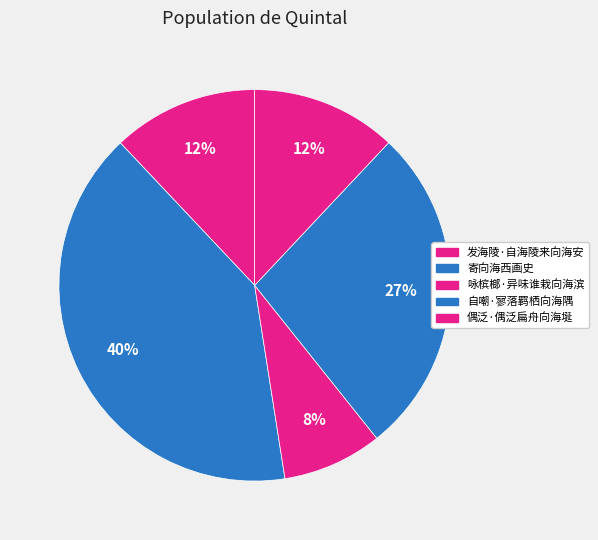

Do 寄向海西画史 and 自嘲·寥落羁栖向海隅 together represent more than half of the pie?

Yes